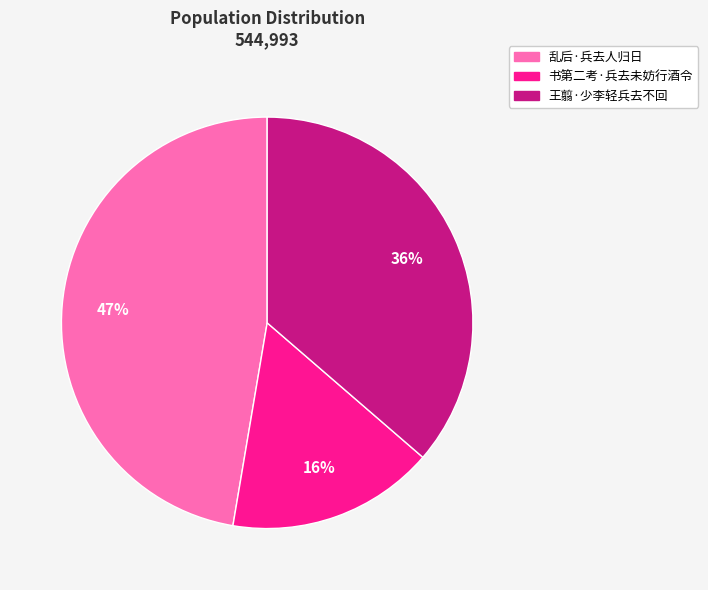

To the nearest percent, what is the average slice percentage?

33%